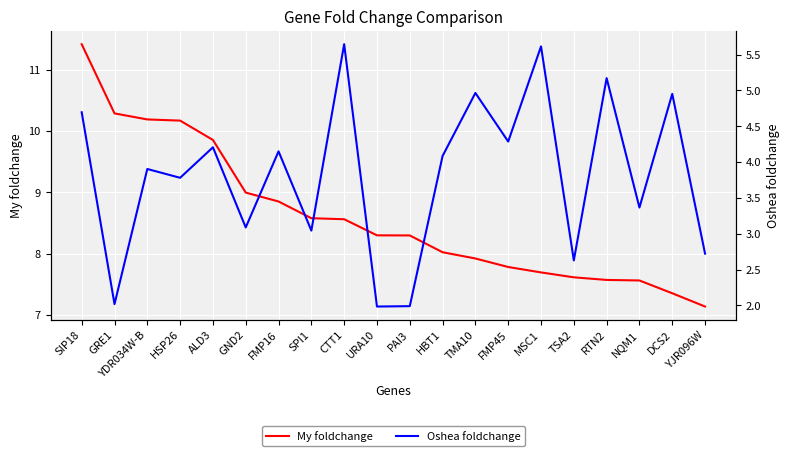

At which label does My foldchange reach its minimum?

YJR096W